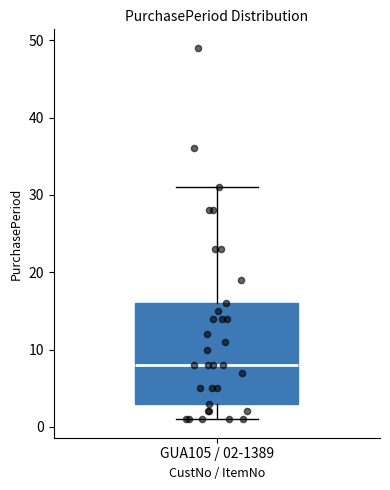

Read this box plot against the y-axis: the position of the median line, the range covered by the box, and the ends of both whiskers. The values are not printed on the chart, so give them approximately, as read against the axis.

median 8, box 3 to 16, whiskers 1 to 31